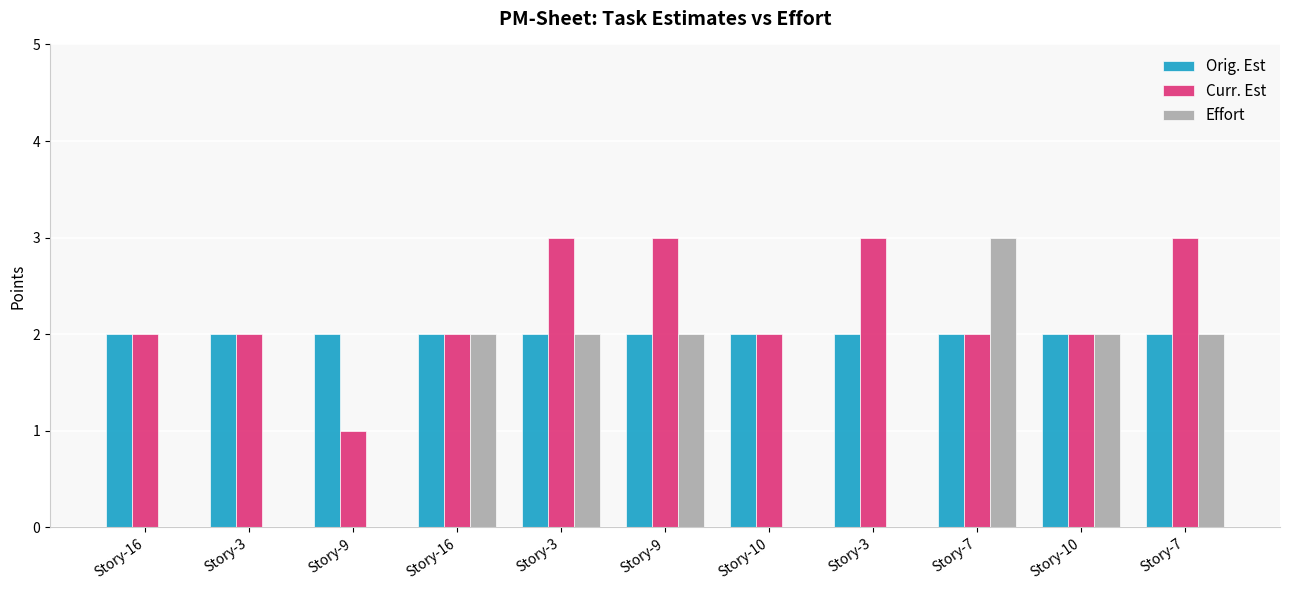

Rank the series by their maximum value, from highest to lowest.

Curr. Est, Effort, Orig. Est